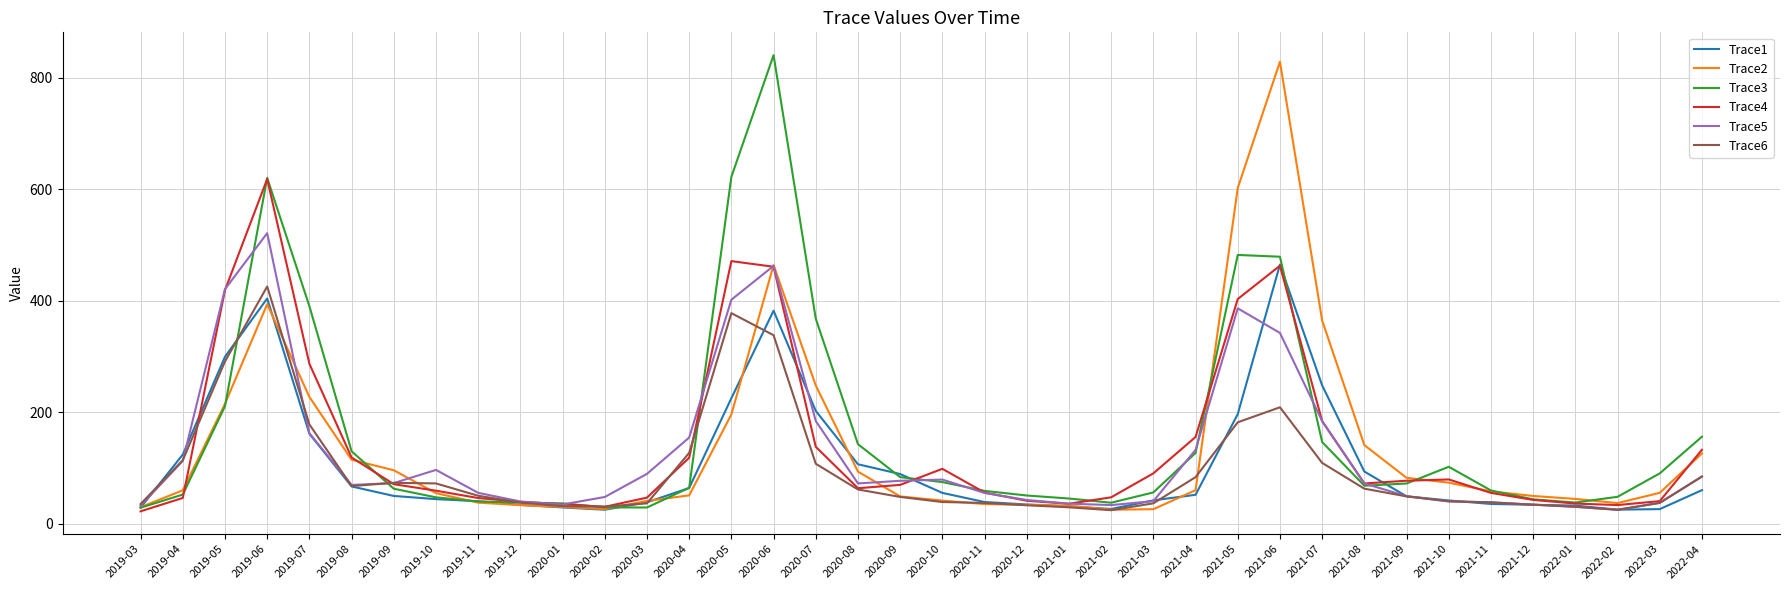

The value of Trace6 at 2020-03 is 36.7. True or false?

True